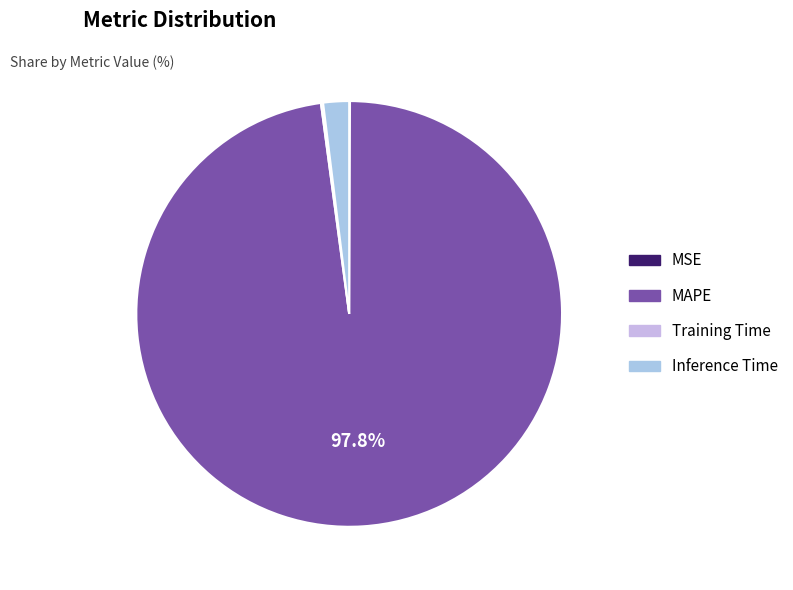

What is the change in value from MSE to MAPE?

+47.0